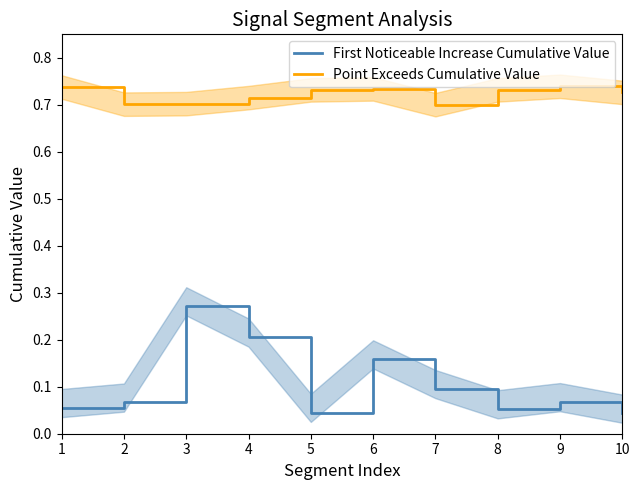

Between 8 and 10, which is larger?

8